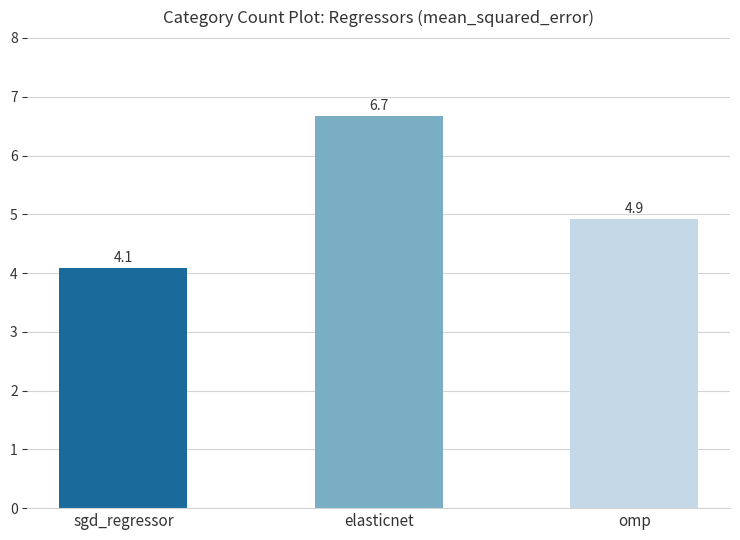

What is the change in value from elasticnet to omp?

-1.8